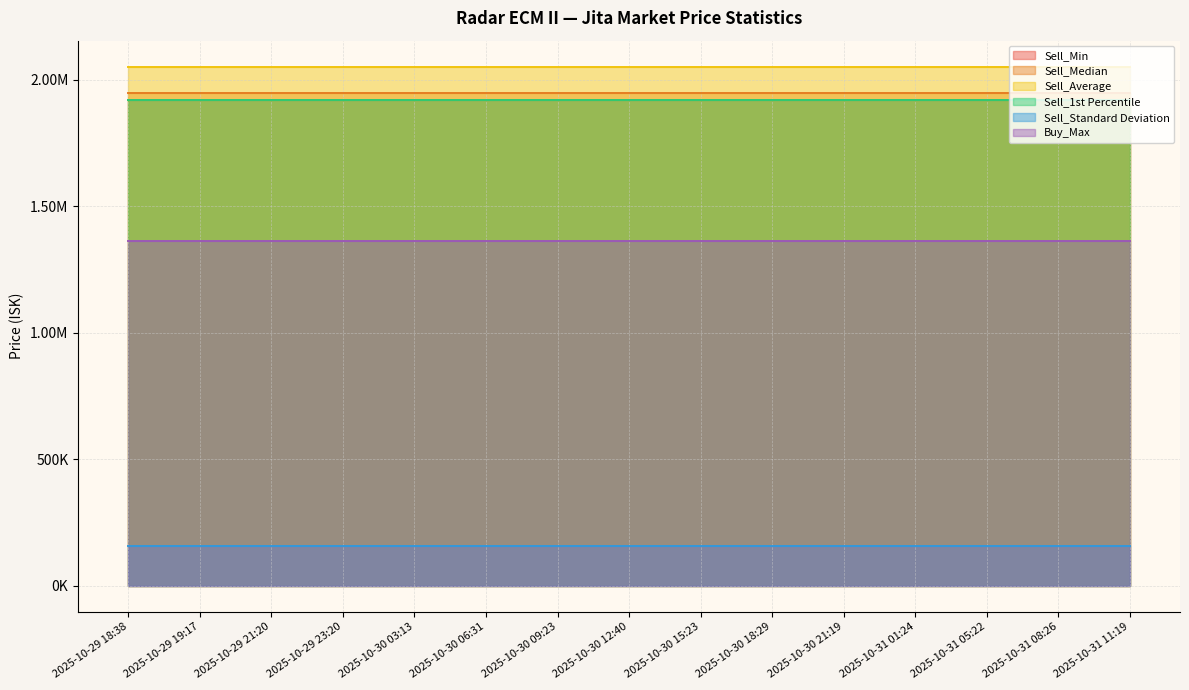

What is the label of the 14th point from the left?

2025-10-31 08:26